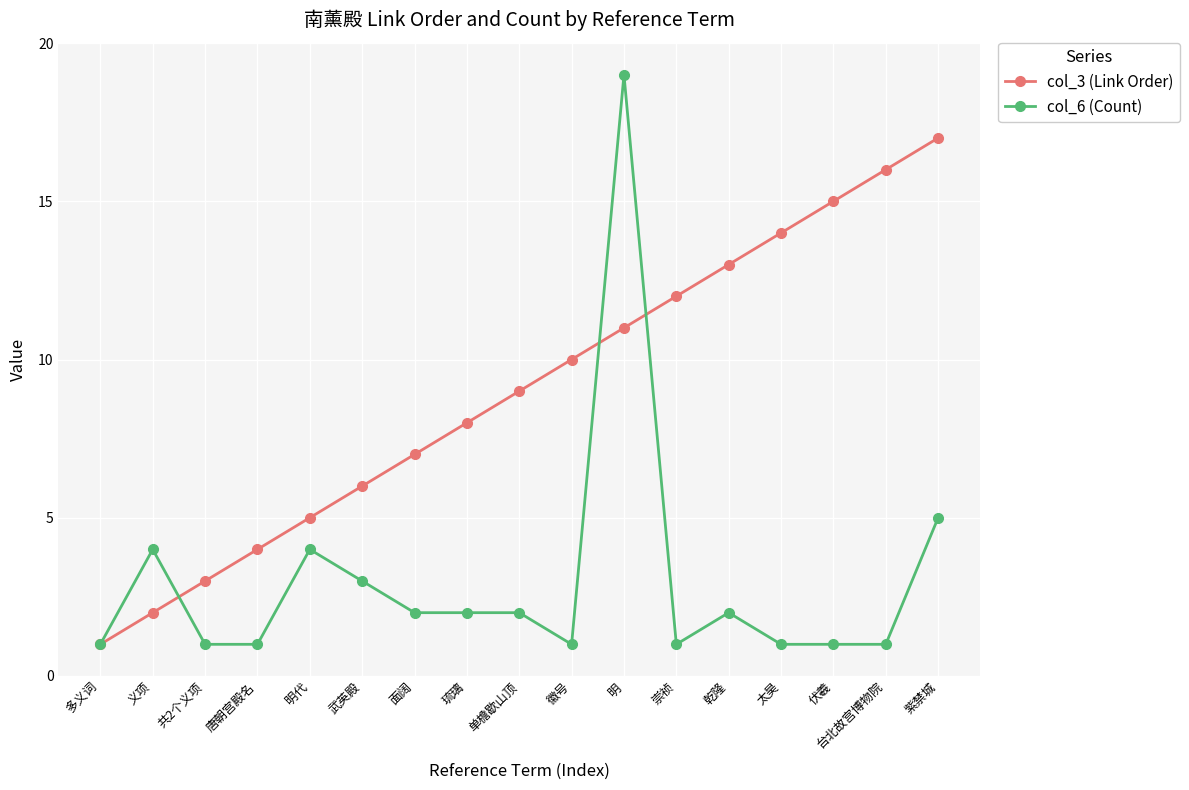

Rank the series by their maximum value, from lowest to highest.

col_3 (Link Order), col_6 (Count)